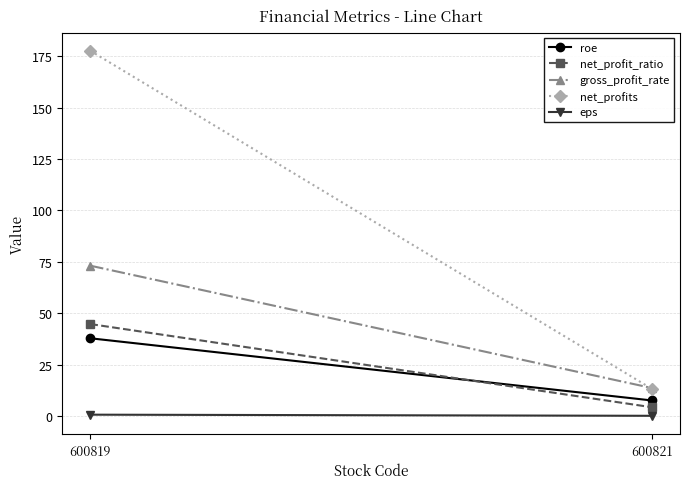

Rank the categories by net_profits value from highest to lowest.

600819, 600821